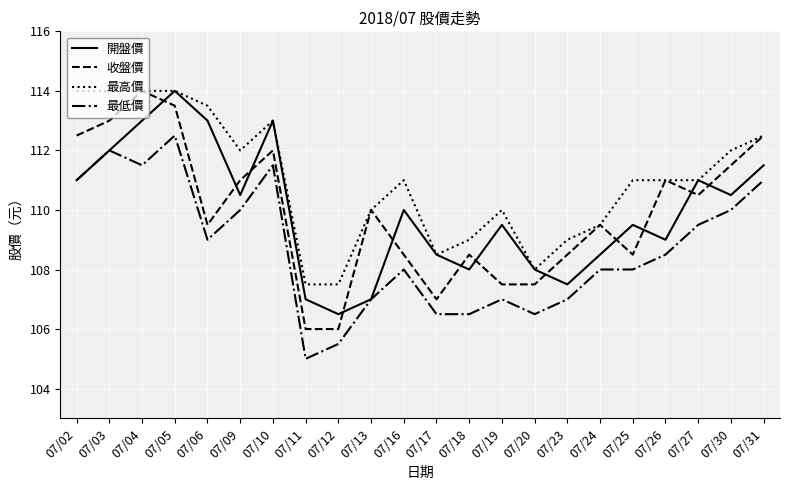

The 最高價 series shows 166.8 at 07/20. True or false?

False